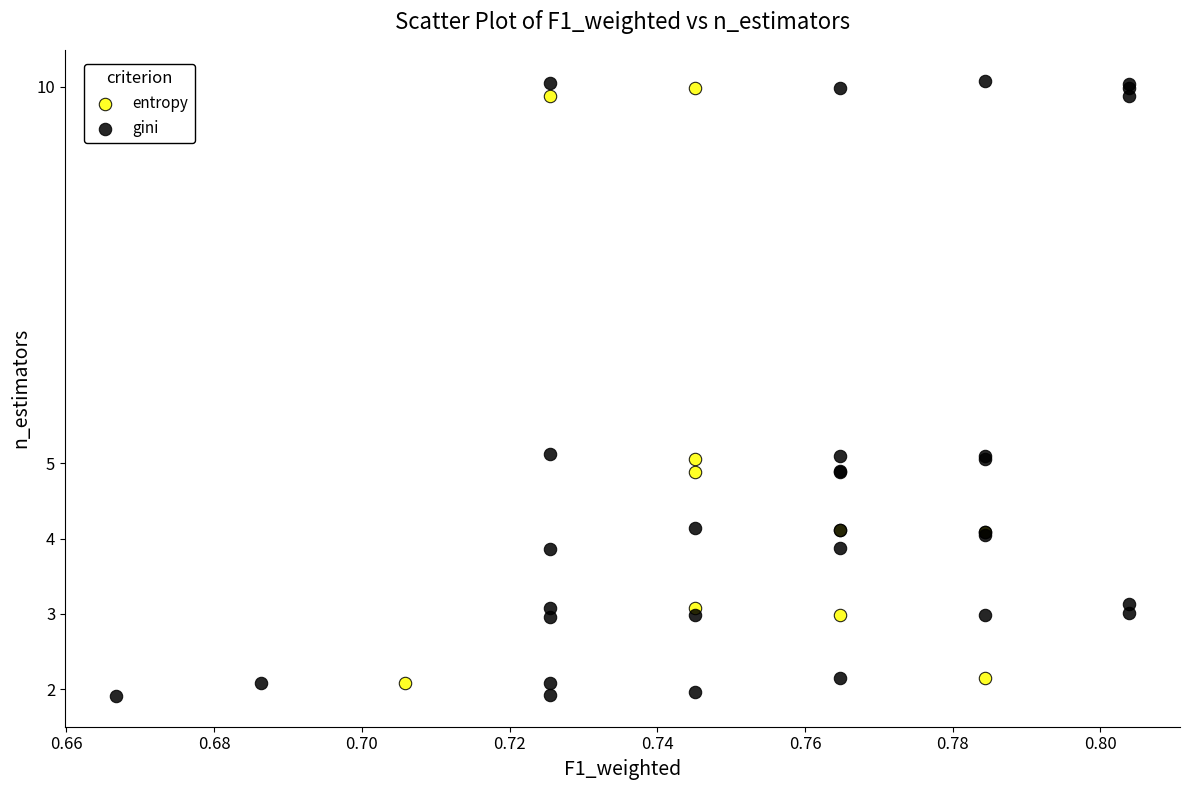

Which series has the widest spread of Y values?

gini